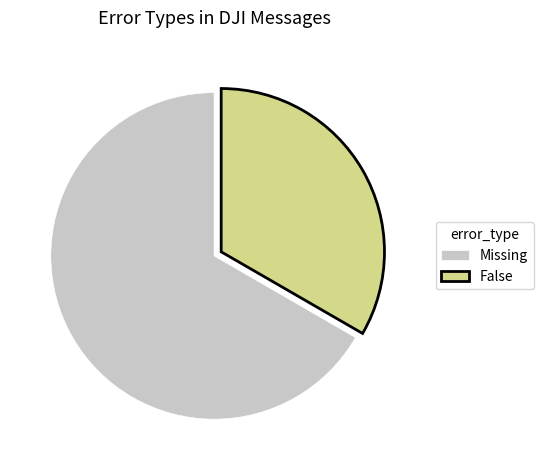

Rank the categories by value from highest to lowest.

Missing, False